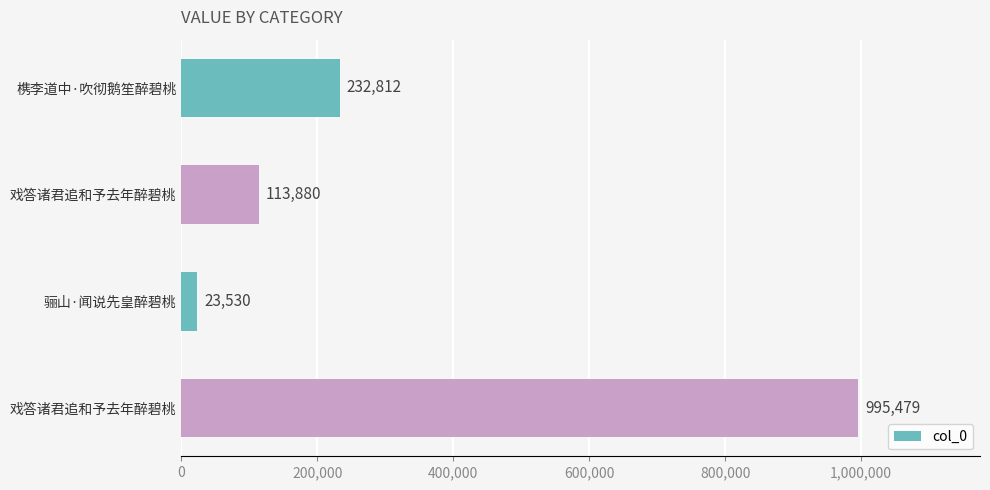

How many data points does each series have?

4